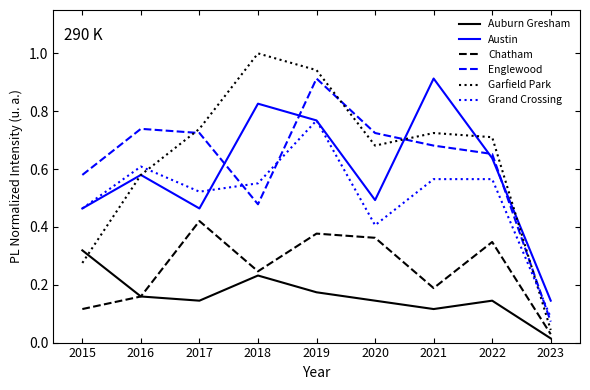

What is the sum of the Garfield Park values at 2016 and 2019?

1.5